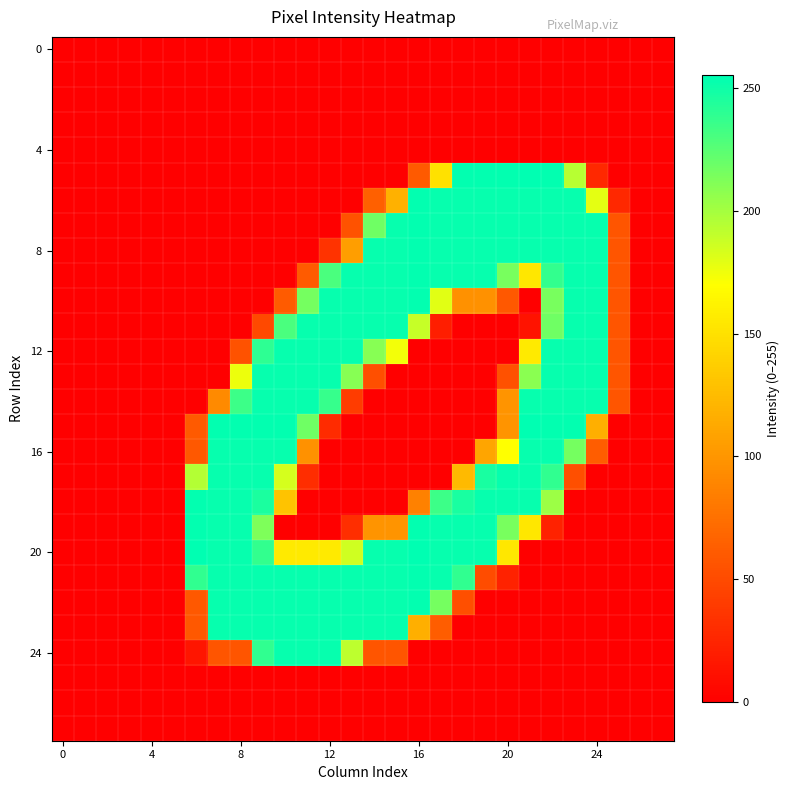

At which category does the chart reach its peak across all series?

21